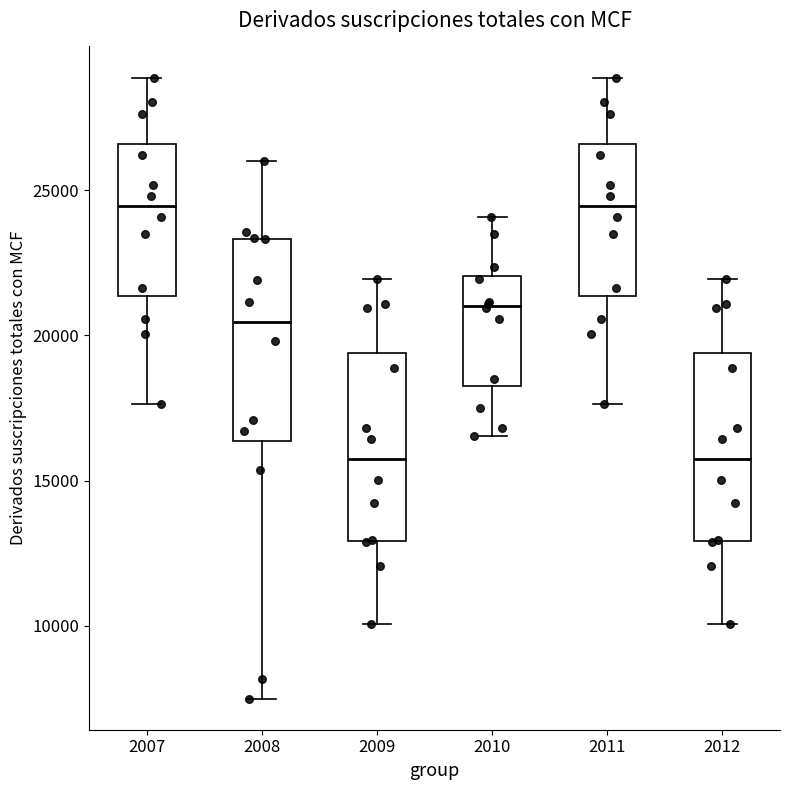

Reading left to right, transcribe this box plot: for each box, give where its median line is, the range the box spans, and where its two whiskers end, as read against the y-axis. The values are not printed on the chart, so give them approximately, as read against the axis.

2007: median 24500, box 21500 to 26500, whiskers 17500 to 29000
2008: median 20500, box 16500 to 23500, whiskers 7500 to 26000
2009: median 15500, box 13000 to 19500, whiskers 10000 to 22000
2010: median 21000, box 18500 to 22000, whiskers 16500 to 24000
2011: median 24500, box 21500 to 26500, whiskers 17500 to 29000
2012: median 15500, box 13000 to 19500, whiskers 10000 to 22000